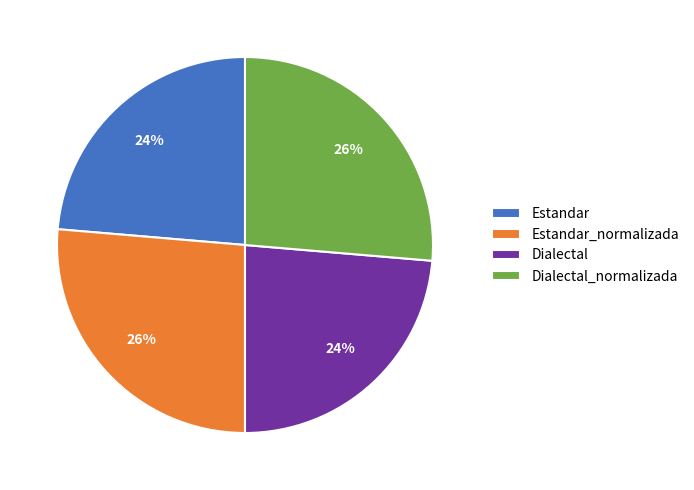

What is the ratio of the value at Dialectal to the value at Estandar_normalizada?

0.9